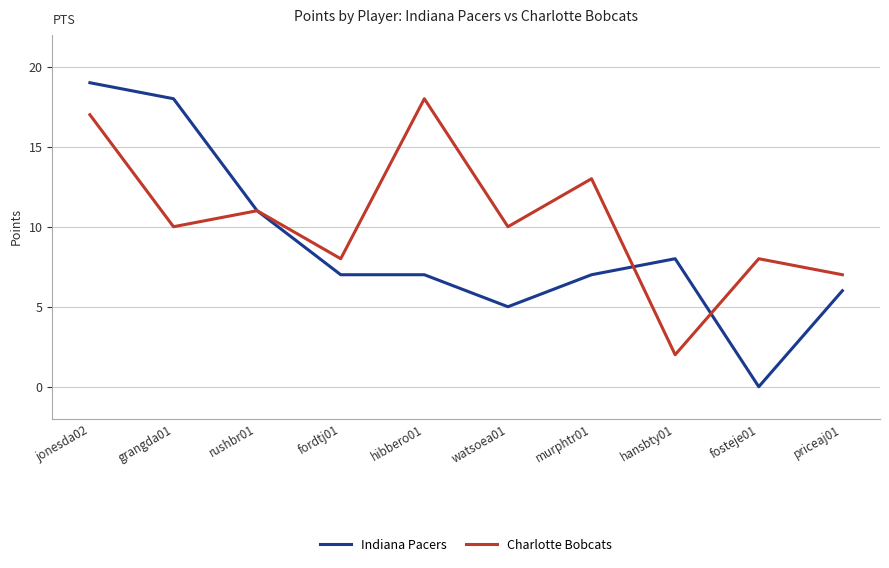

Reading left to right, list all the values displayed in this chart.

Indiana Pacers: jonesda02=19	grangda01=18	rushbr01=11	fordtj01=7	hibbero01=7	watsoea01=5	murphtr01=7	hansbty01=8	fosteje01=0	priceaj01=6
Charlotte Bobcats: jonesda02=17	grangda01=10	rushbr01=11	fordtj01=8	hibbero01=18	watsoea01=10	murphtr01=13	hansbty01=2	fosteje01=8	priceaj01=7